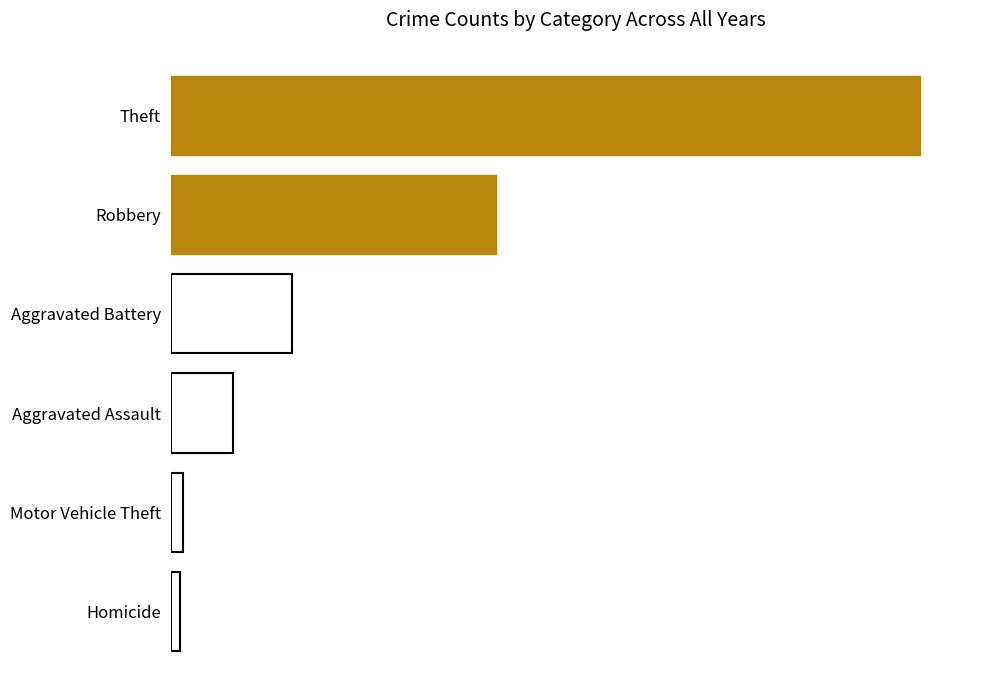

What is the maximum value shown in the chart?

242